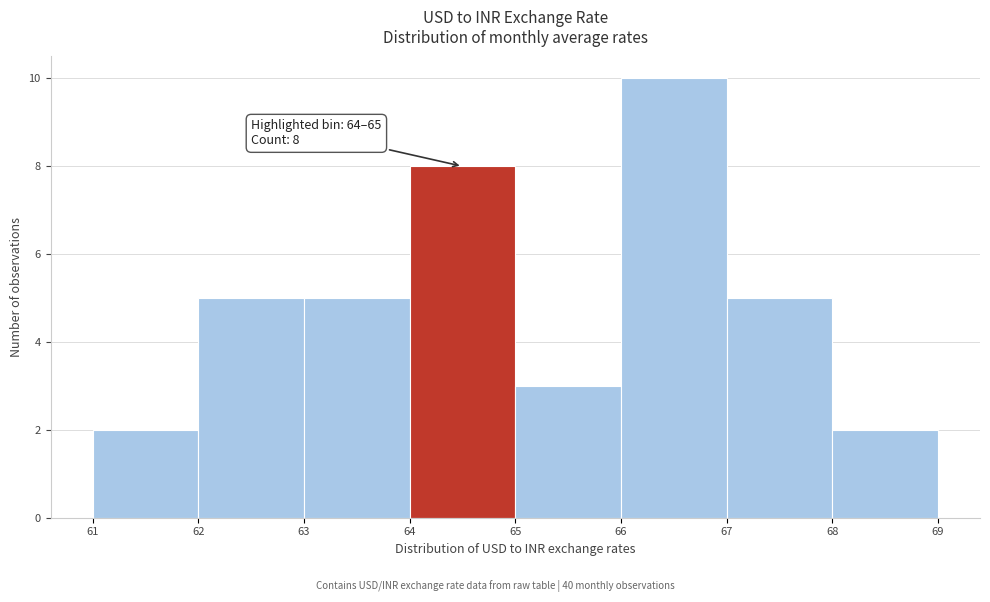

Which range on the x-axis has the tallest bar?

66 to 67